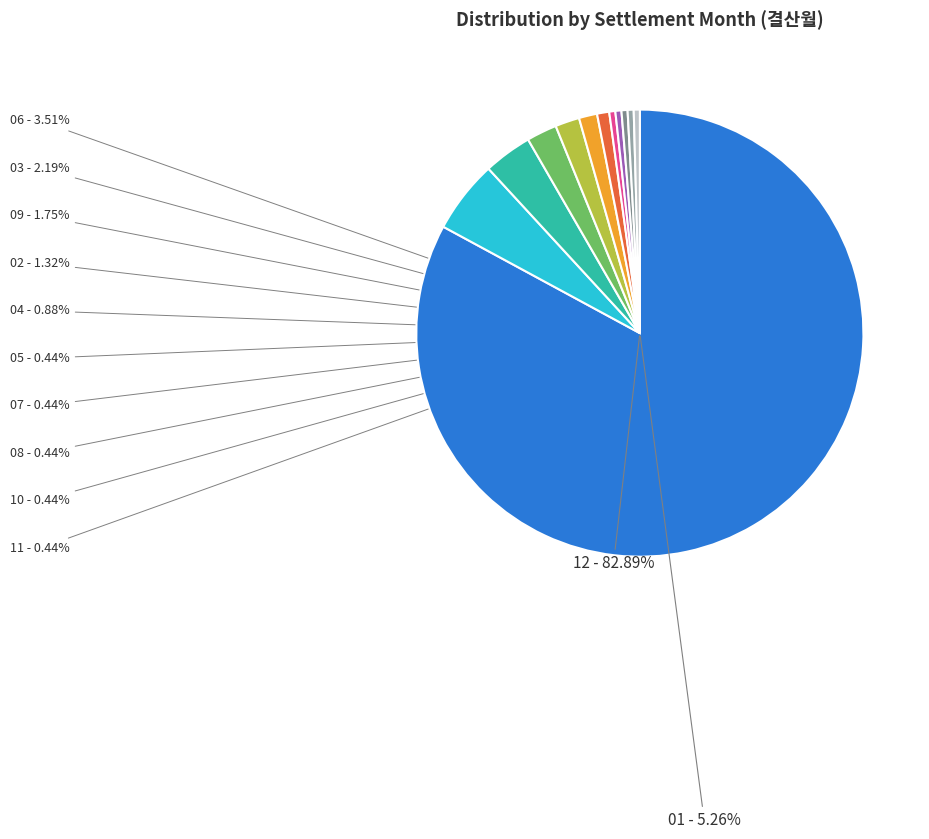

Is there a majority slice in this chart?

Yes